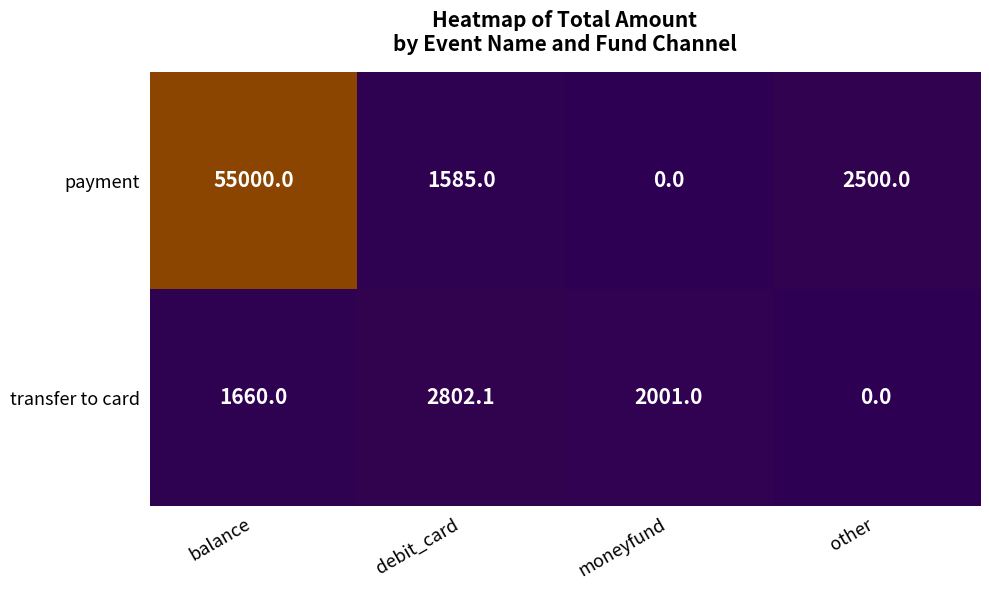

What is the sum of all payment values?

59085.0